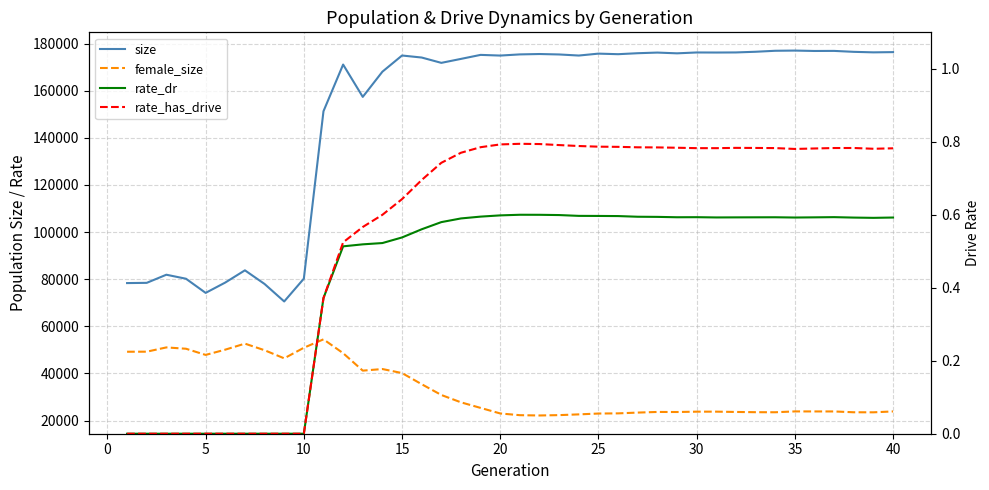

Reading right to left, list all the values displayed in this chart.

size: 176350.0	176251.0	176469.0	176867.0	176836.0	177004.0	176920.0	176501.0	176216.0	176176.0	176201.0	175835.0	176156.0	175886.0	175470.0	175710.0	174898.0	175356.0	175543.0	175383.0	174890.0	175177.0	173474.0	171794.0	174053.0	174912.0	168045.0	157358.0	171073.0	151266.0	80222.0	70552.0	77973.0	83761.0	78580.0	74188.0	80191.0	81896.0	78448.0	78350.0
female_size: 23886.0	23515.0	23535.0	23880.0	23884.0	23895.0	23539.0	23565.0	23667.0	23796.0	23788.0	23643.0	23668.0	23398.0	23066.0	22994.0	22639.0	22324.0	22172.0	22295.0	23027.0	25382.0	27750.0	30869.0	35442.0	40170.0	41877.0	41200.0	48609.0	54477.0	50908.0	46418.0	49858.0	52656.0	50105.0	47872.0	50490.0	51051.0	49241.0	49217.0
rate_dr: 0.6	0.6	0.6	0.6	0.6	0.6	0.6	0.6	0.6	0.6	0.6	0.6	0.6	0.6	0.6	0.6	0.6	0.6	0.6	0.6	0.6	0.6	0.6	0.6	0.6	0.5	0.5	0.5	0.5	0.4	0.0	0.0	0.0	0.0	0.0	0.0	0.0	0.0	0.0	0.0
rate_has_drive: 0.8	0.8	0.8	0.8	0.8	0.8	0.8	0.8	0.8	0.8	0.8	0.8	0.8	0.8	0.8	0.8	0.8	0.8	0.8	0.8	0.8	0.8	0.8	0.7	0.7	0.6	0.6	0.6	0.5	0.4	0.0	0.0	0.0	0.0	0.0	0.0	0.0	0.0	0.0	0.0